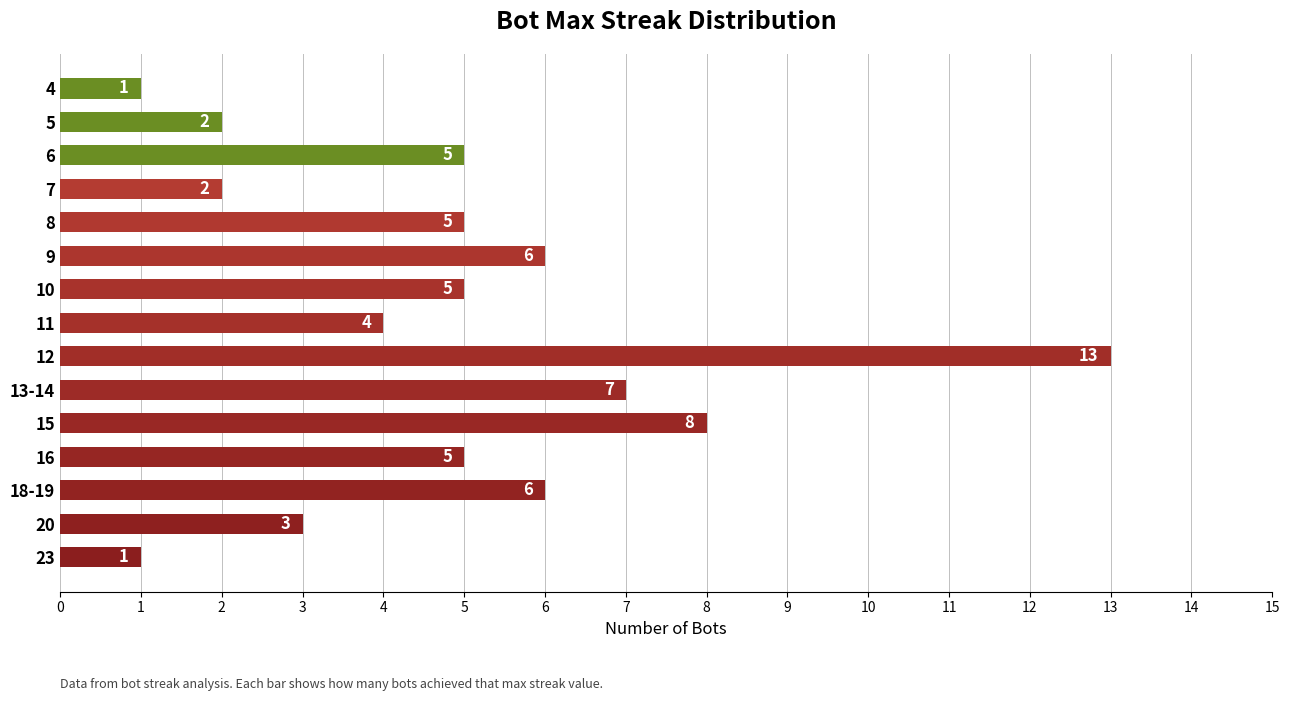

What is the sum of all values?

73